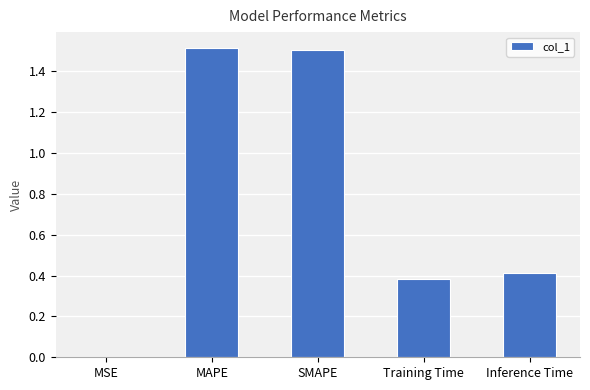

Which has a higher value, MAPE or MSE?

MAPE